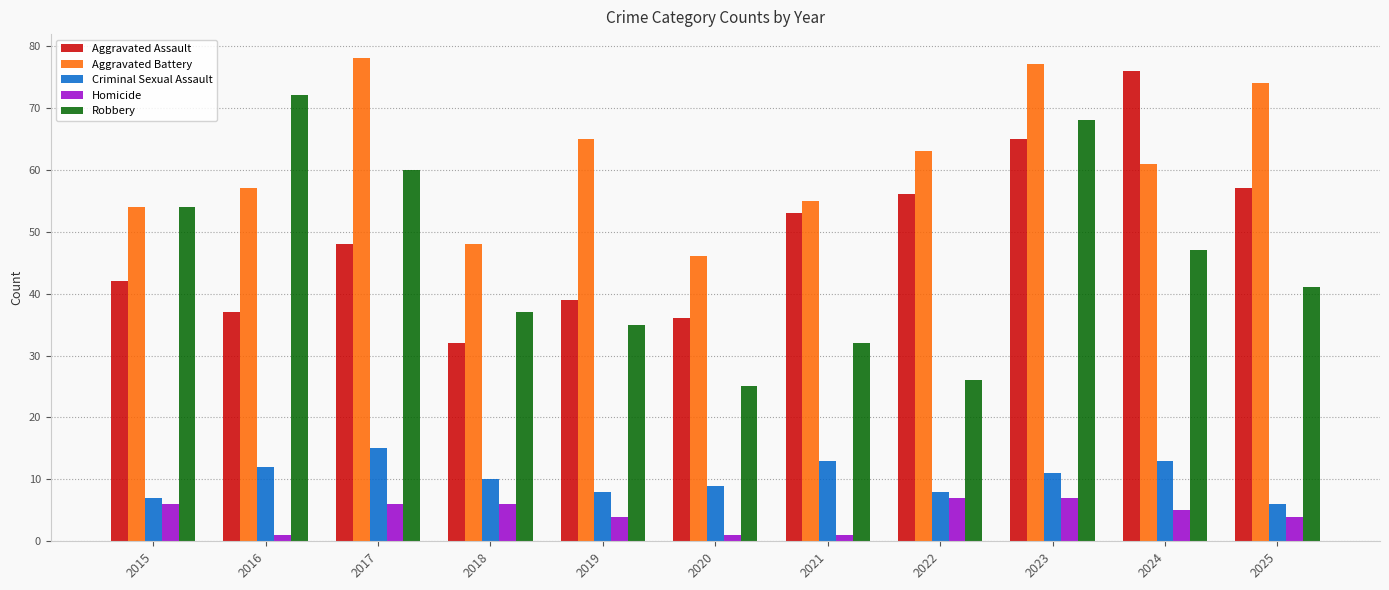

At which category is the sum across all series the highest?

2023